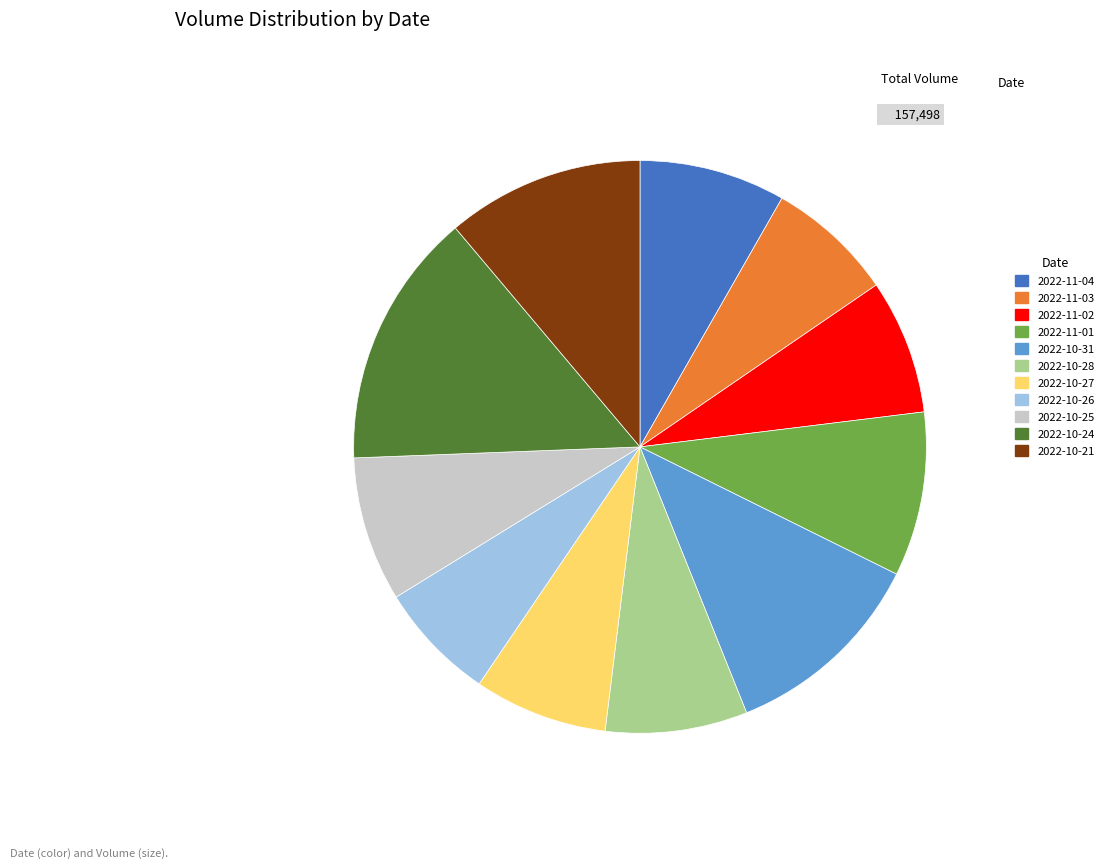

Do 2022-10-24 and 2022-11-02 together represent more than half of the pie?

No